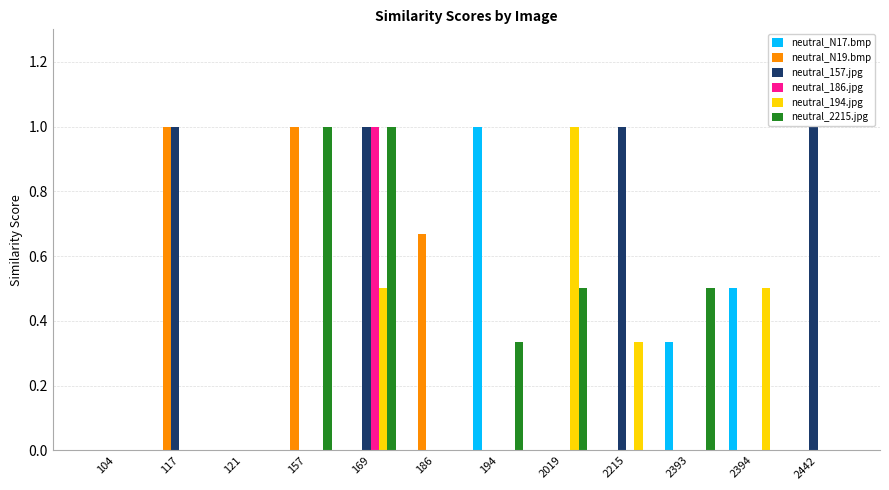

Is it true that neutral_N17.bmp equals 0.0 at 157?

True